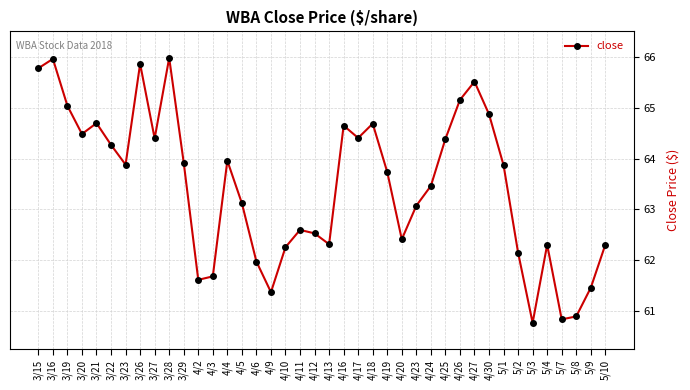

True or false: the data has more than 2 interior local peaks.

True